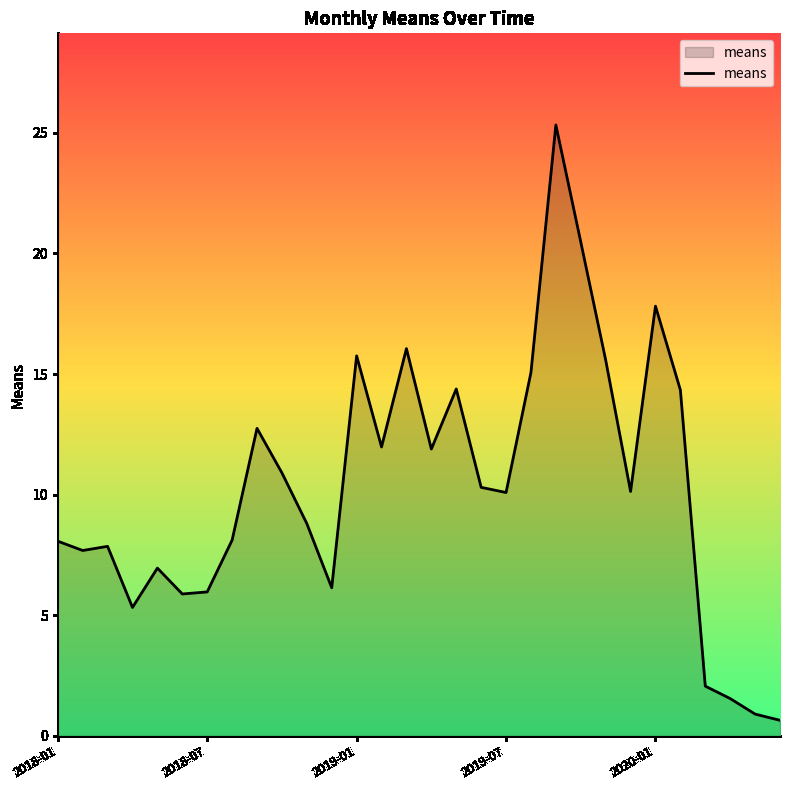

What is the minimum value shown in the chart?

0.6